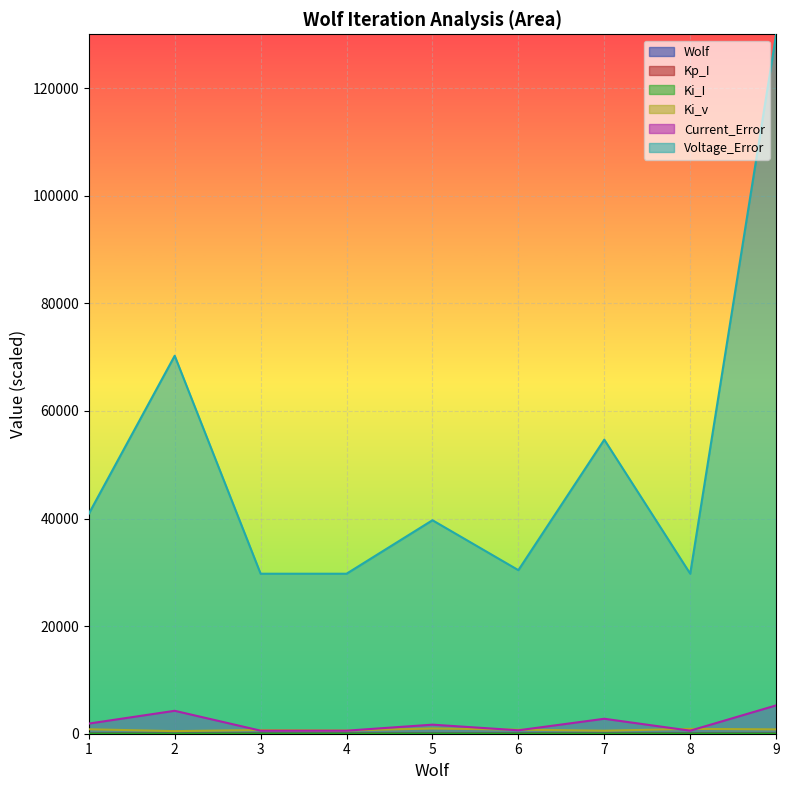

True or false: Kp_I has more than 2 interior local peaks.

False